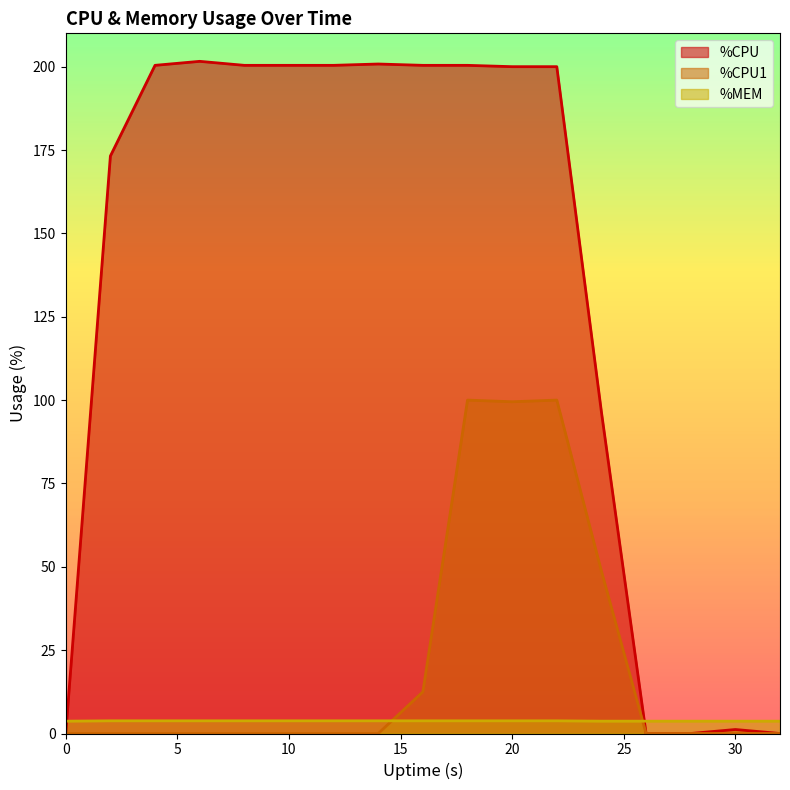

At how many categories does at least one series exceed 77?

12